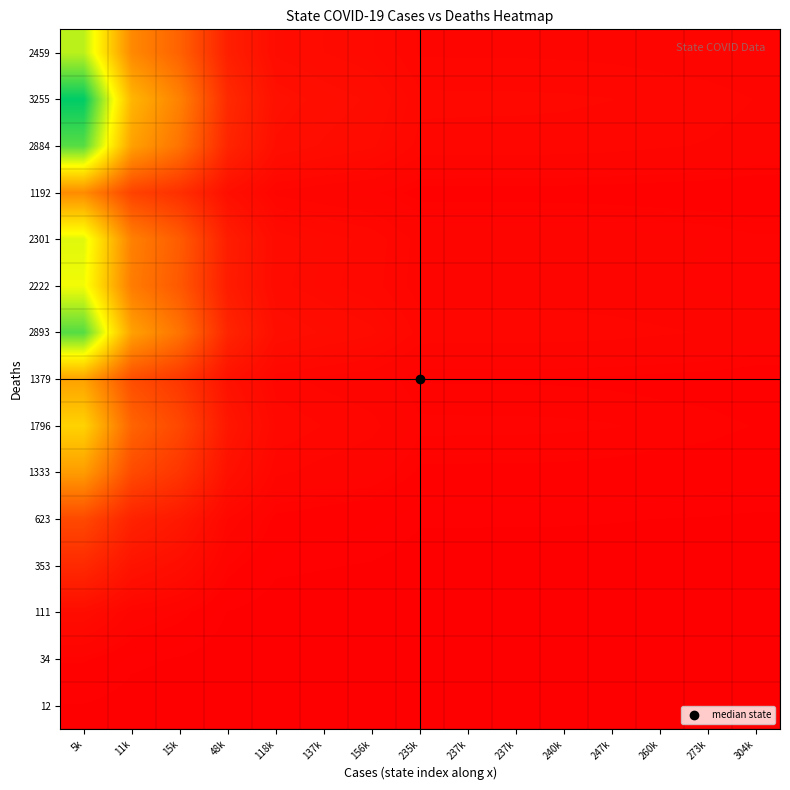

What is the total value across all series at 260k?

8.2